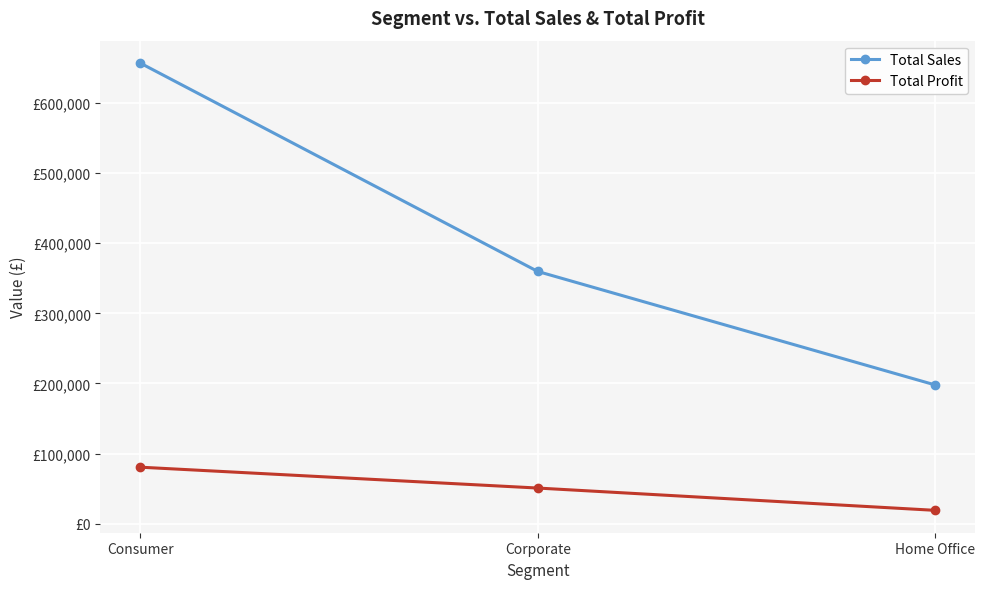

Is it true that Total Sales equals 197756 at Home Office?

True